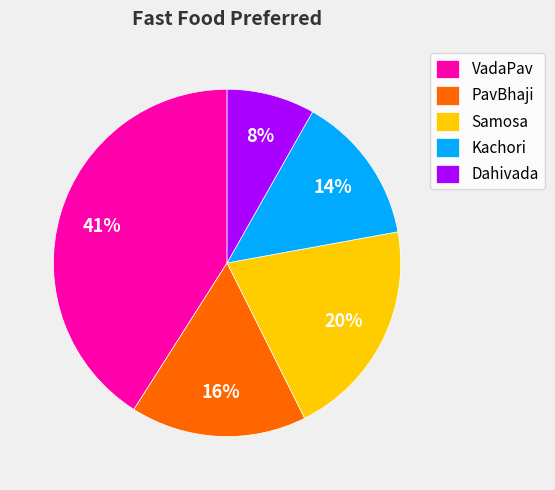

Combined, do VadaPav and Samosa account for over 50%?

Yes